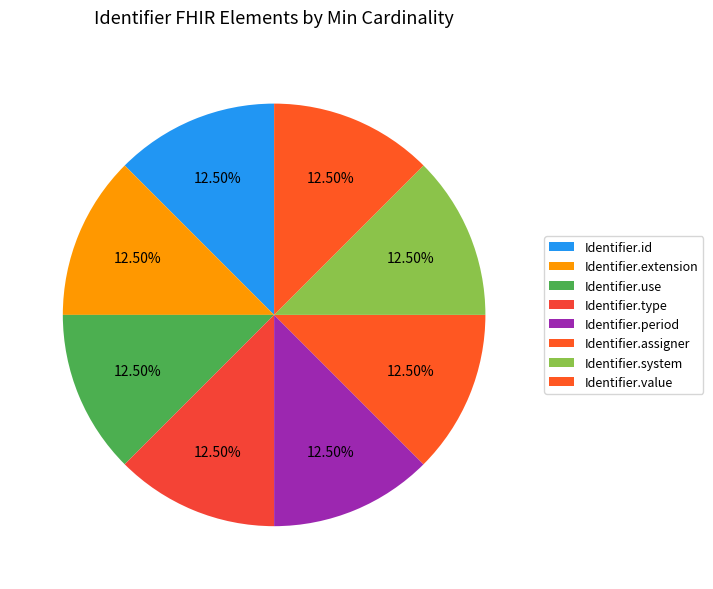

Is Identifier.type the majority of the pie?

No